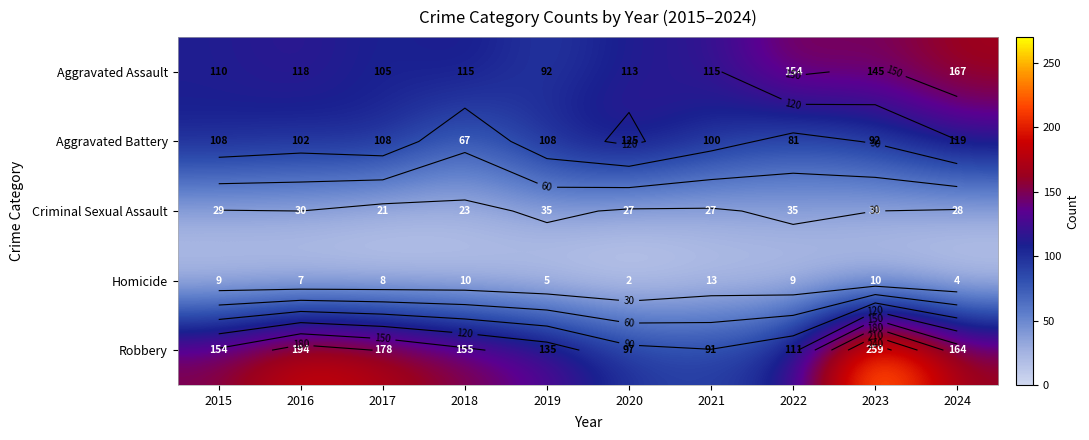

At 2023, list the series in order from largest to smallest.

Robbery, Aggravated Assault, Aggravated Battery, Criminal Sexual Assault, Homicide